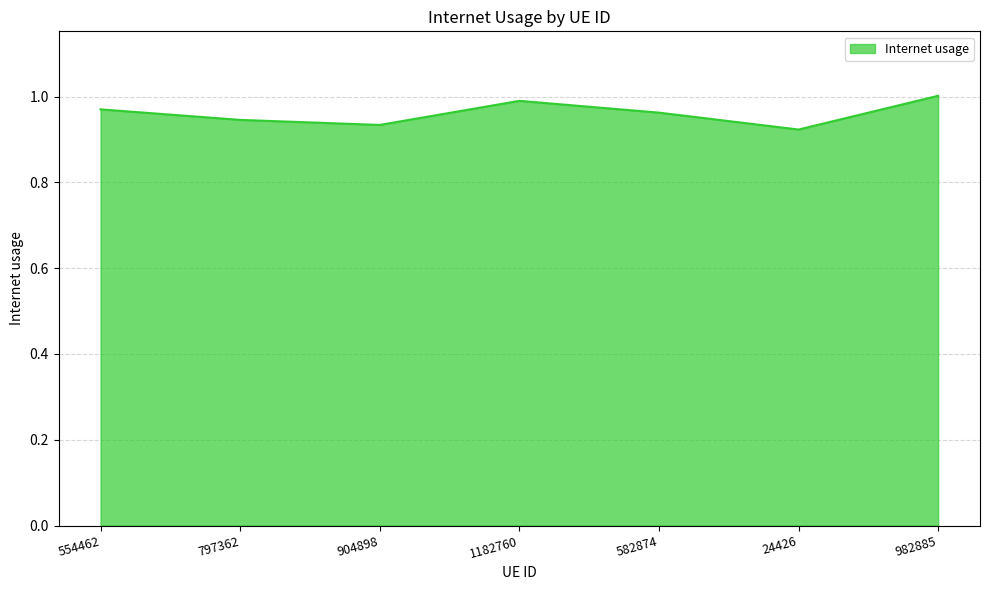

Where is the data nearest to the value 0?

24426